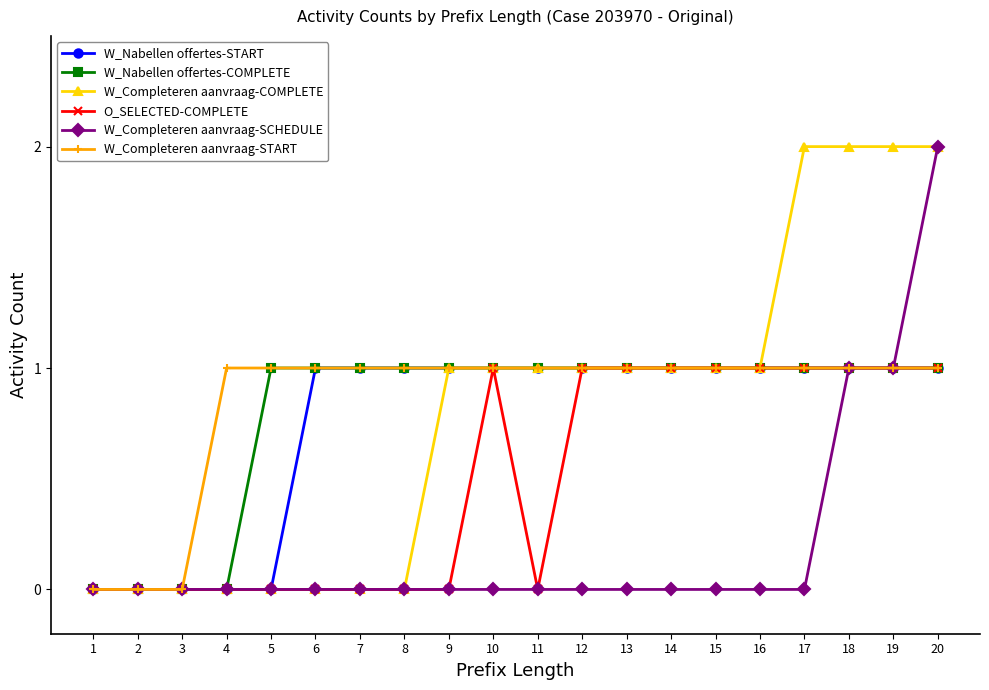

What is the total value across all series at 9?

4